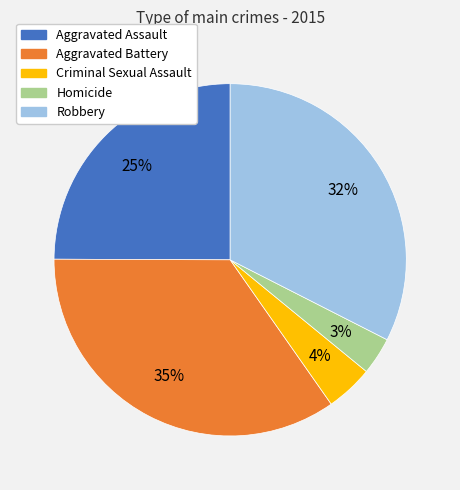

Approximately how many times larger is the value at Aggravated Battery compared to Aggravated Assault?

1.4